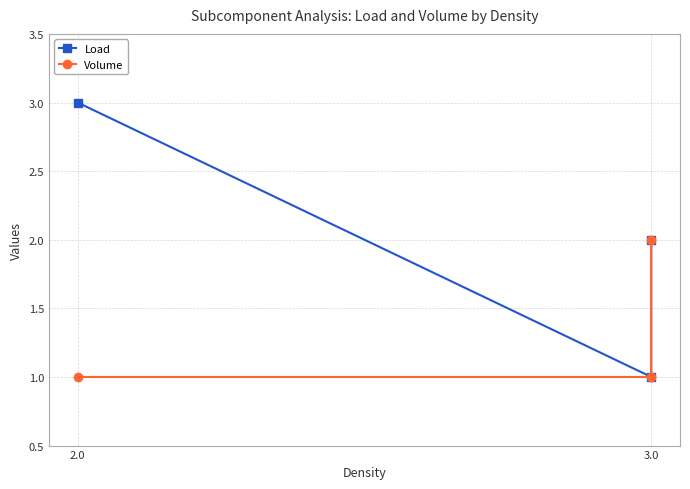

At which label does Load reach its peak?

2.0